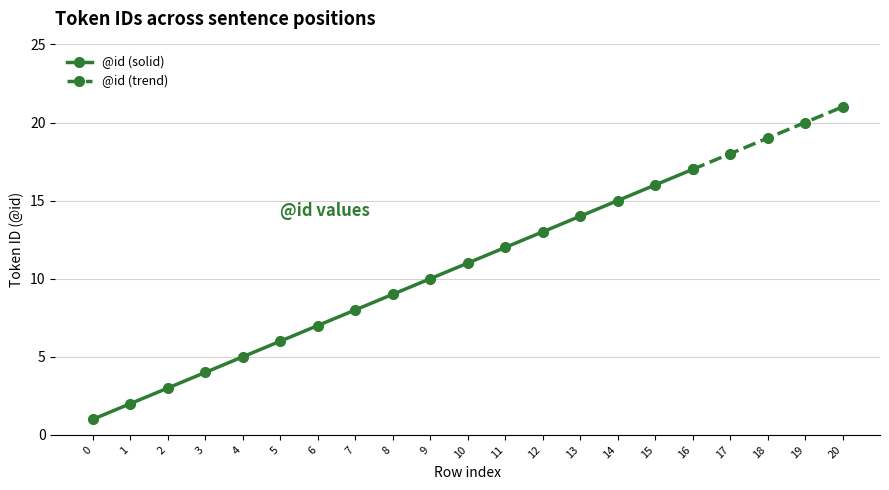

List the labels in order of value, smallest first.

0, 1, 2, 3, 4, 5, 6, 7, 8, 9, 10, 11, 12, 13, 14, 15, 16, 17, 18, 19, 20